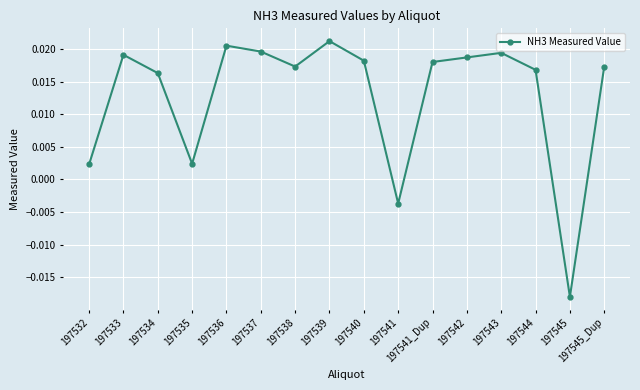

What is the label of the 15th point from the right?

197533